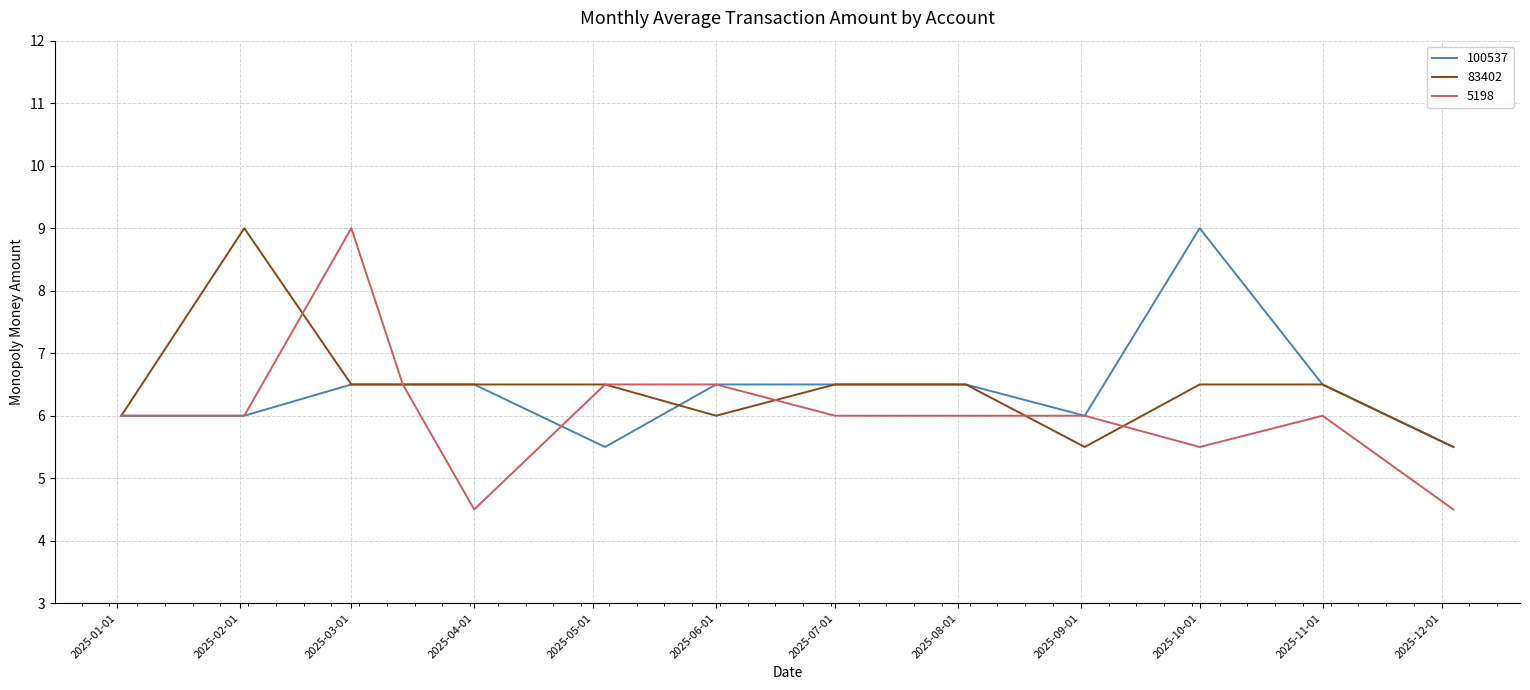

What is the smallest value displayed?

4.5